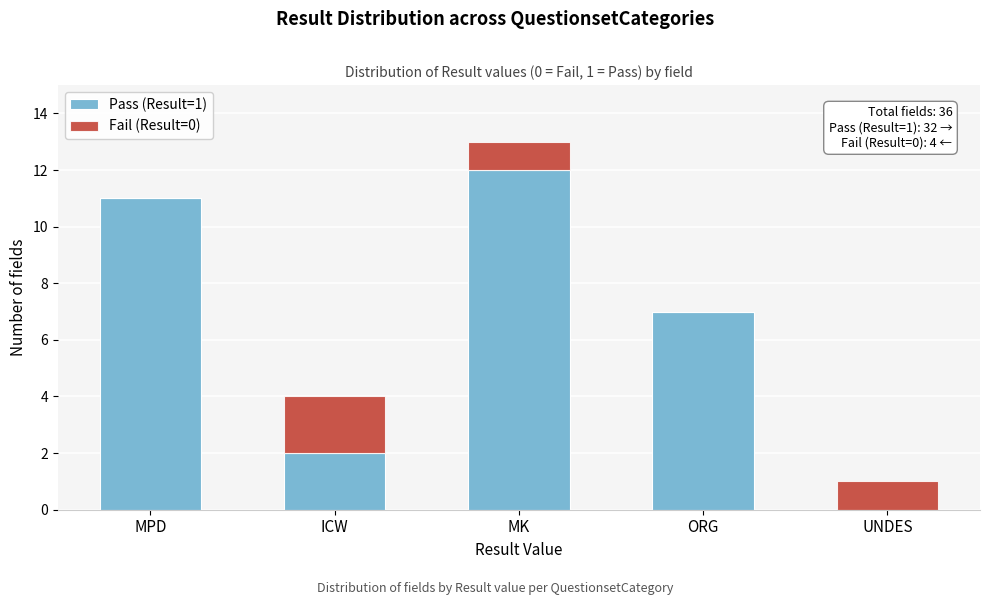

Reading left to right, transcribe the values for Pass (Result=1).

MPD=11	ICW=2	MK=12	ORG=7	UNDES=0